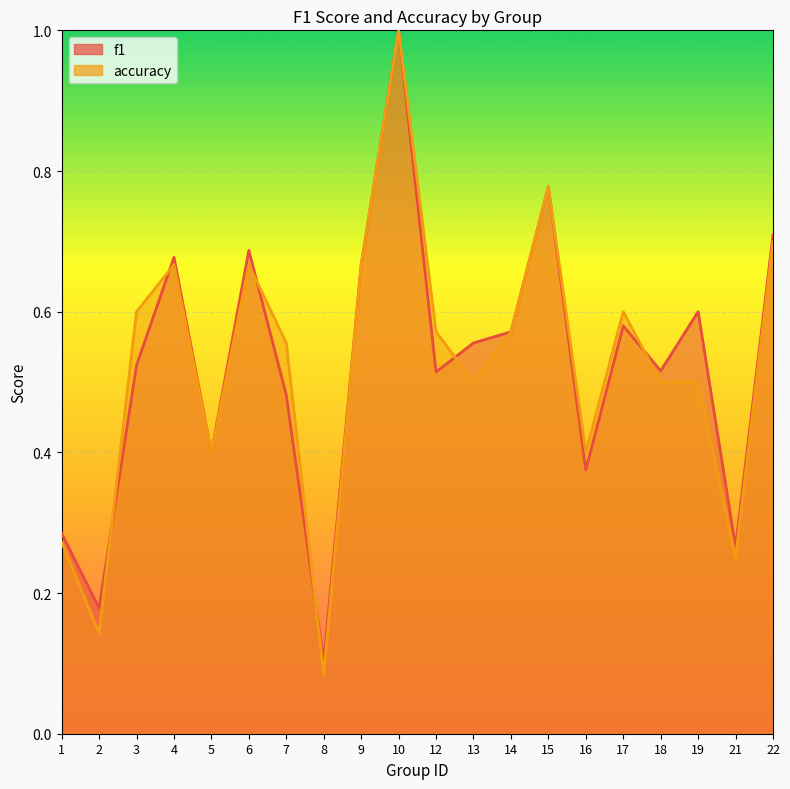

True or false: f1 has a value of 0.2 at 2.

True